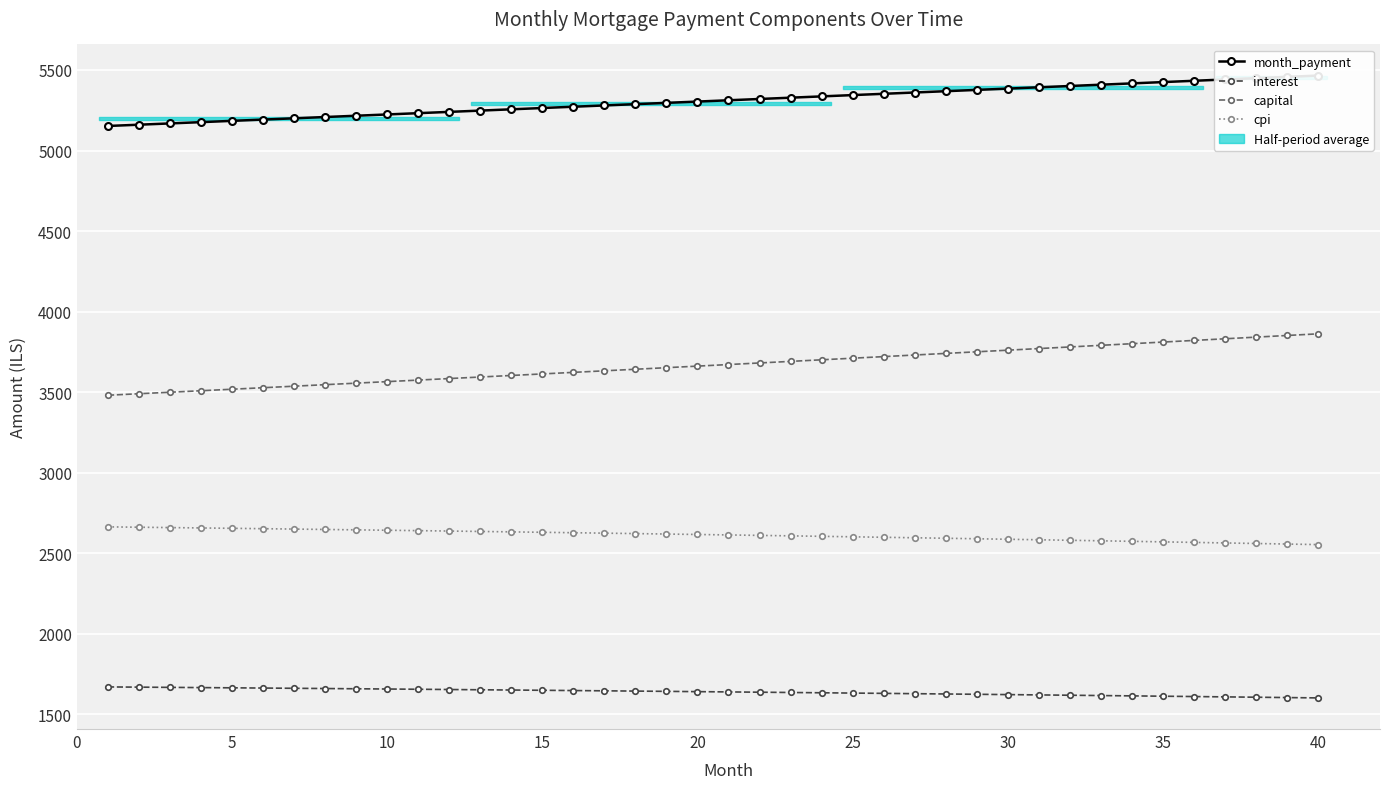

Is it true that capital equals 3671.9 at 20?

True